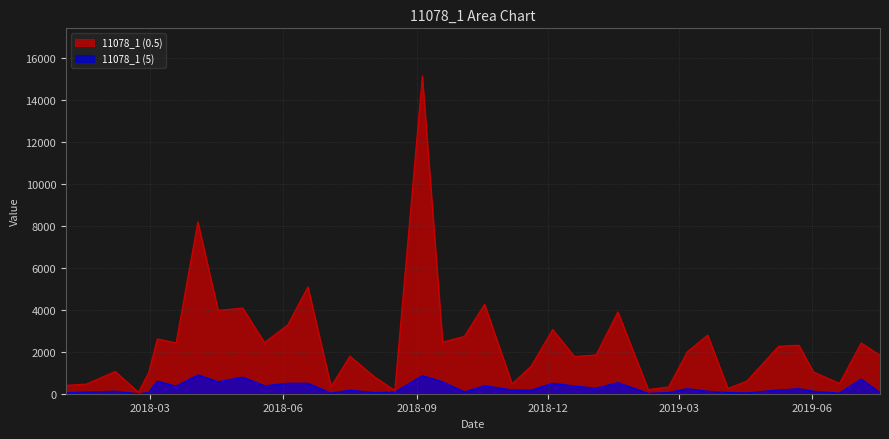

What is the difference between the maximum and minimum values in the 11078_1 (5) series?

900